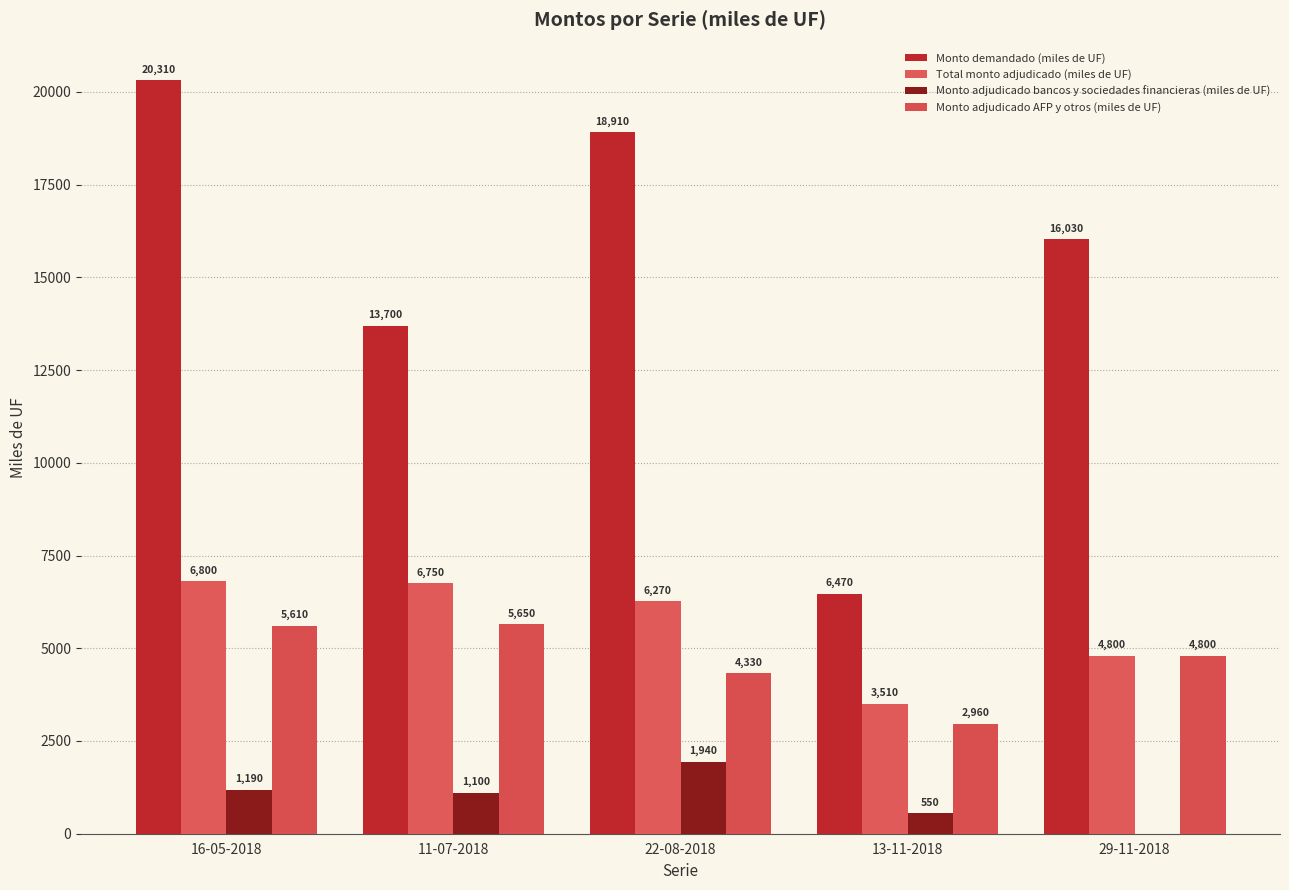

The value of Total monto adjudicado (miles de UF) at 11-07-2018 is 6750. True or false?

True